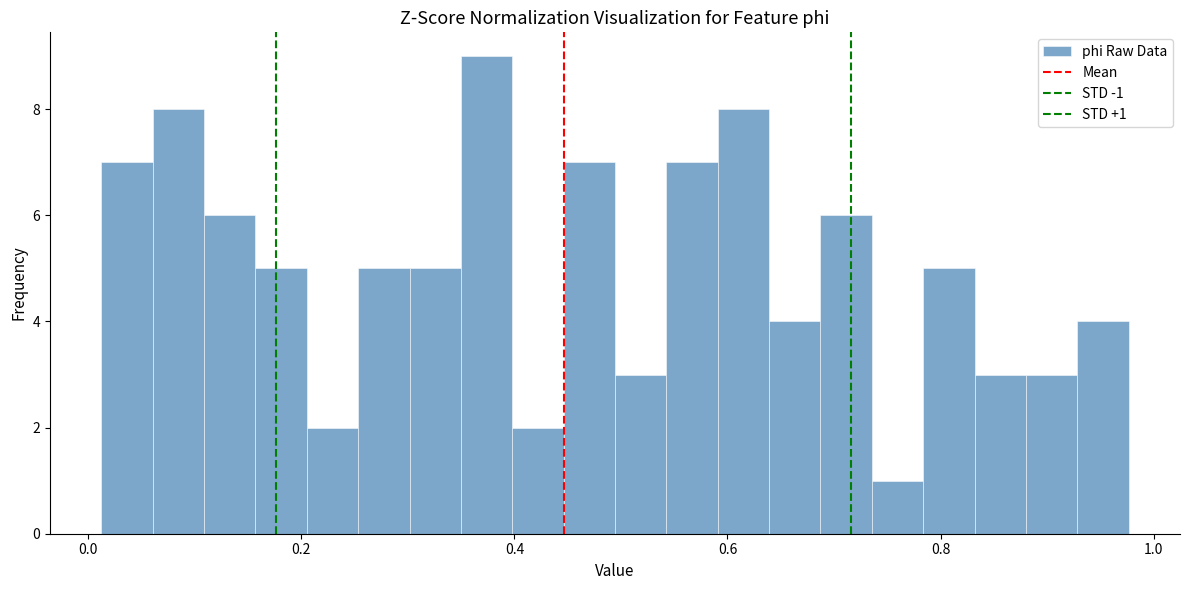

Around what value on the x-axis is the tallest bar? Give the approximate position of its centre, as read against the axis.

0.38